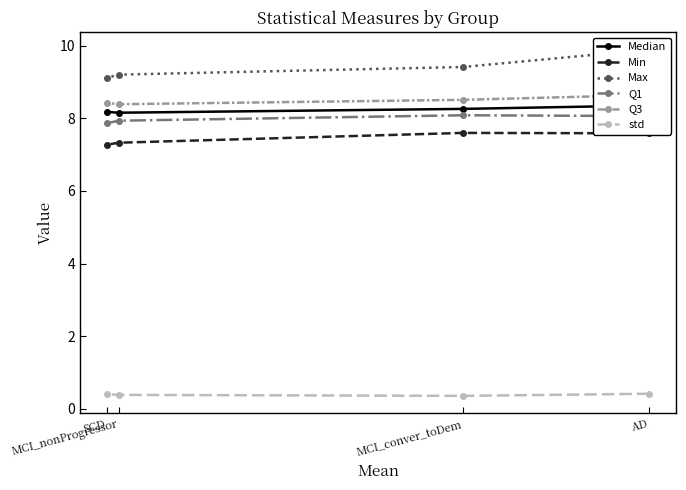

Count the std values in the range 0 to 1.

4